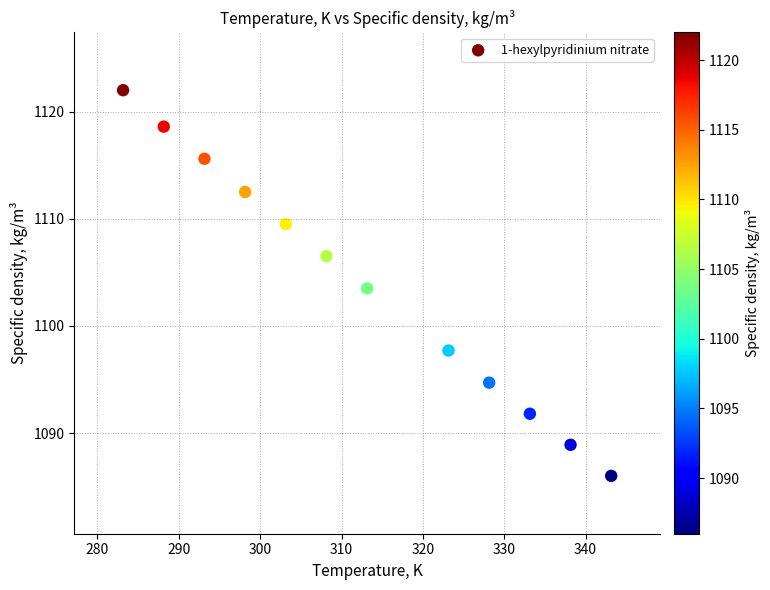

What is the range of Y values (max minus min)?

36.0